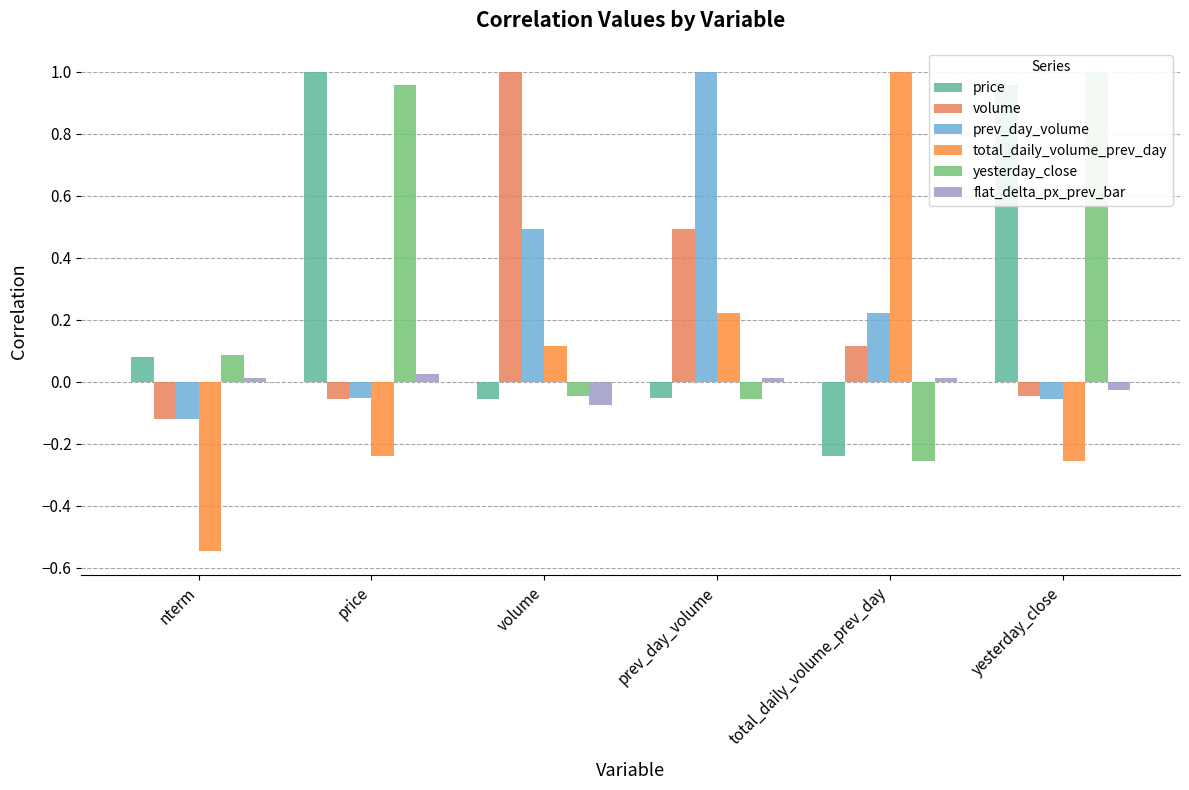

What is the lowest value of the prev_day_volume series?

-0.1